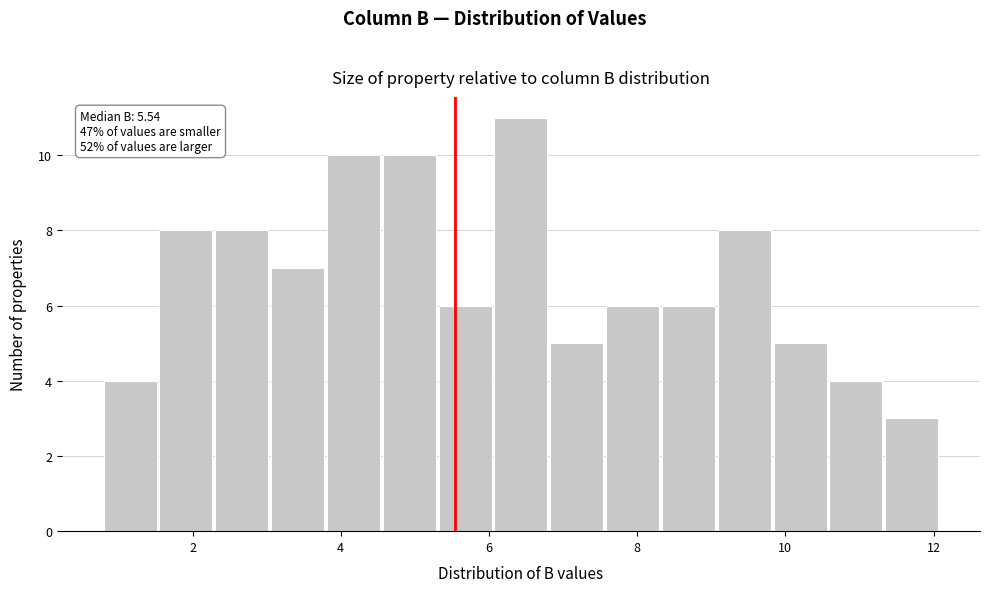

Read against the x-axis, roughly where is the centre of the tallest bar?

6.4